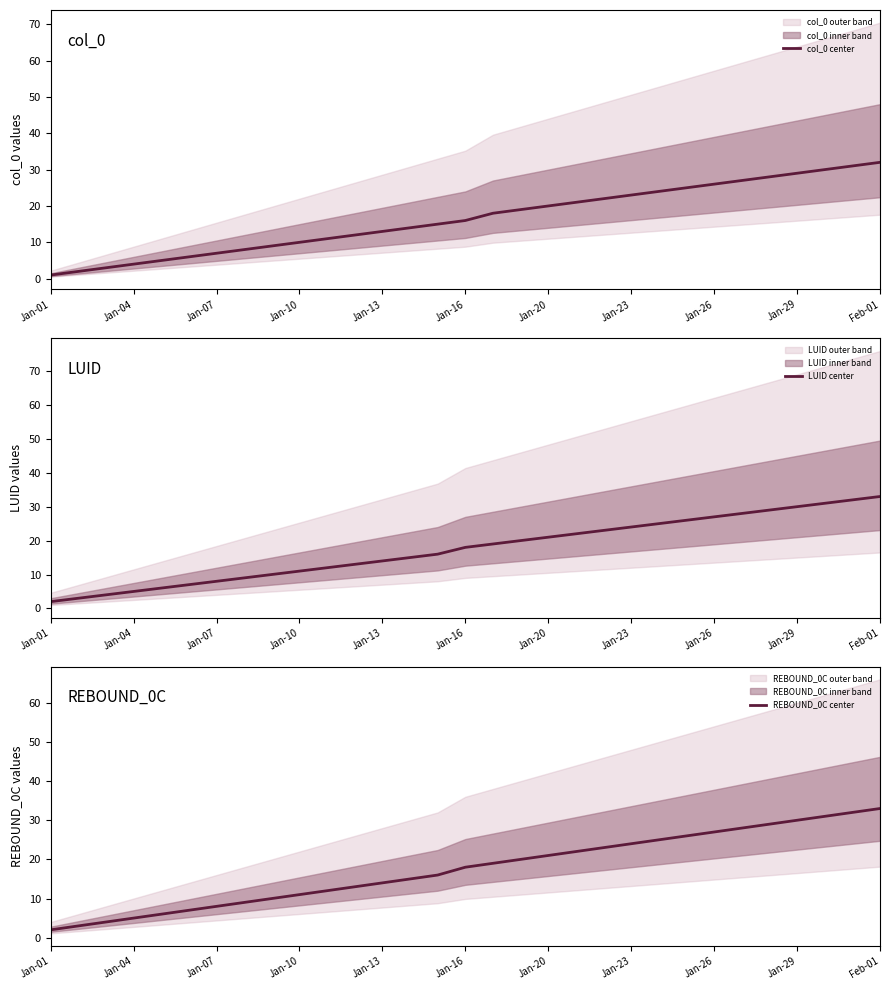

What is the maximum value for col_0 center?

32